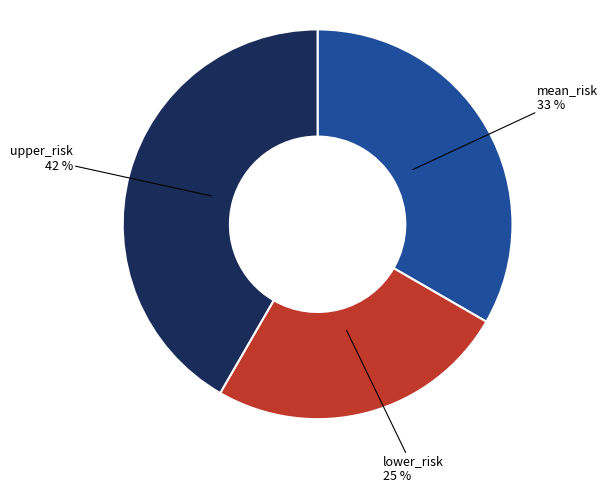

Count the number of slices in the pie.

3